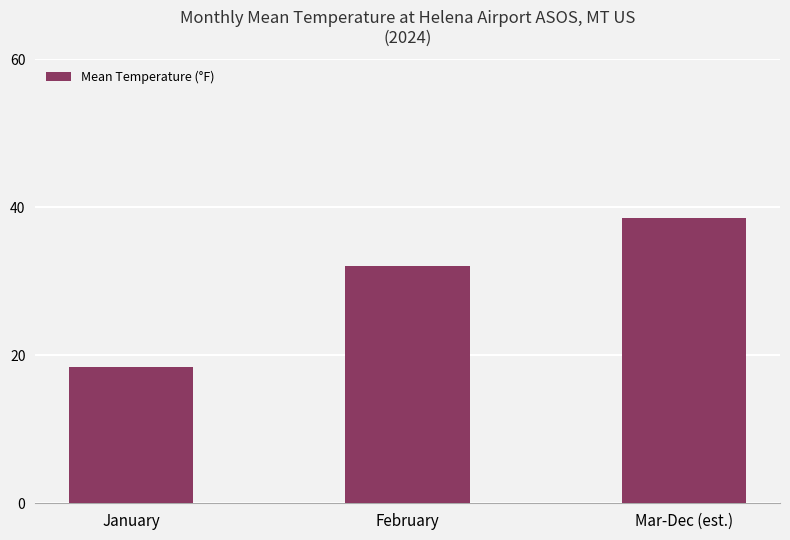

What is the maximum value shown in the chart?

38.5